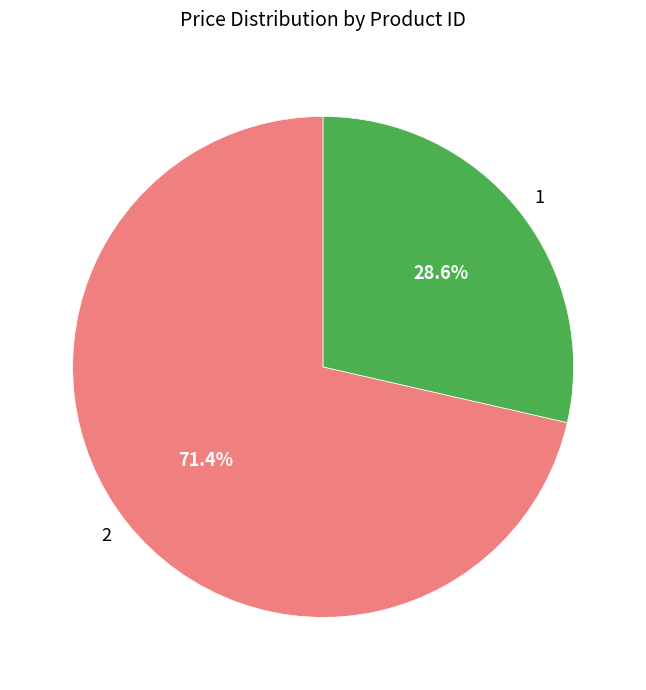

How many segments does this pie chart have?

2